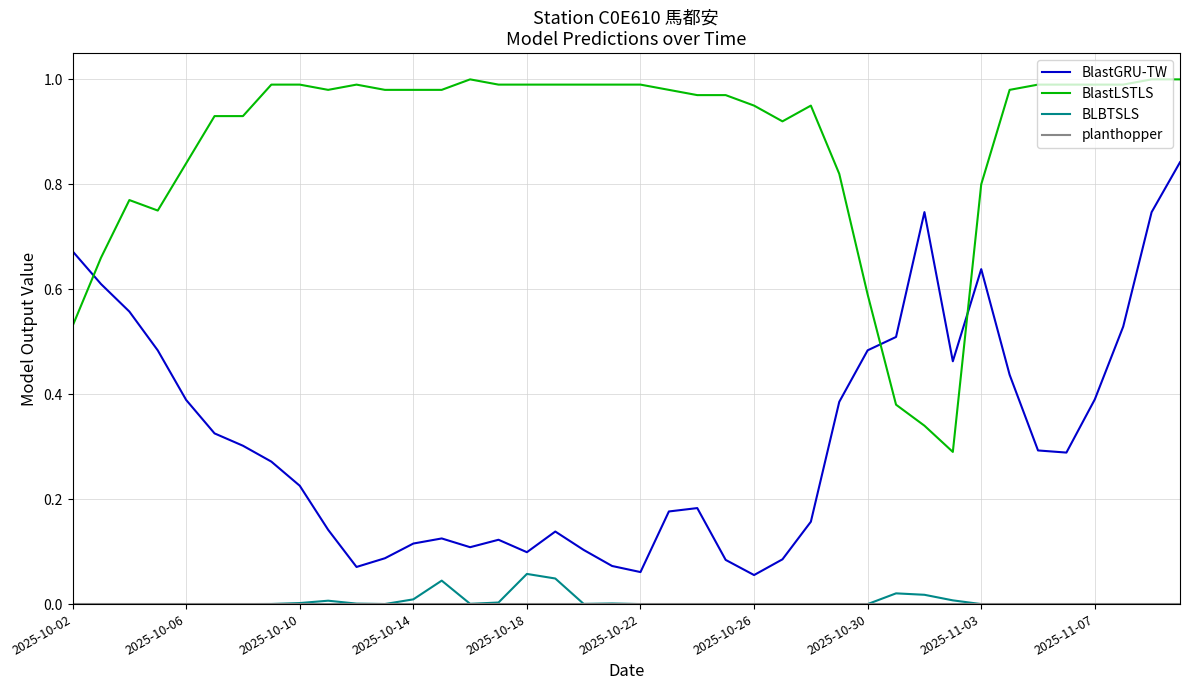

True or false: BlastGRU-TW and BLBTSLS cross at least once.

False